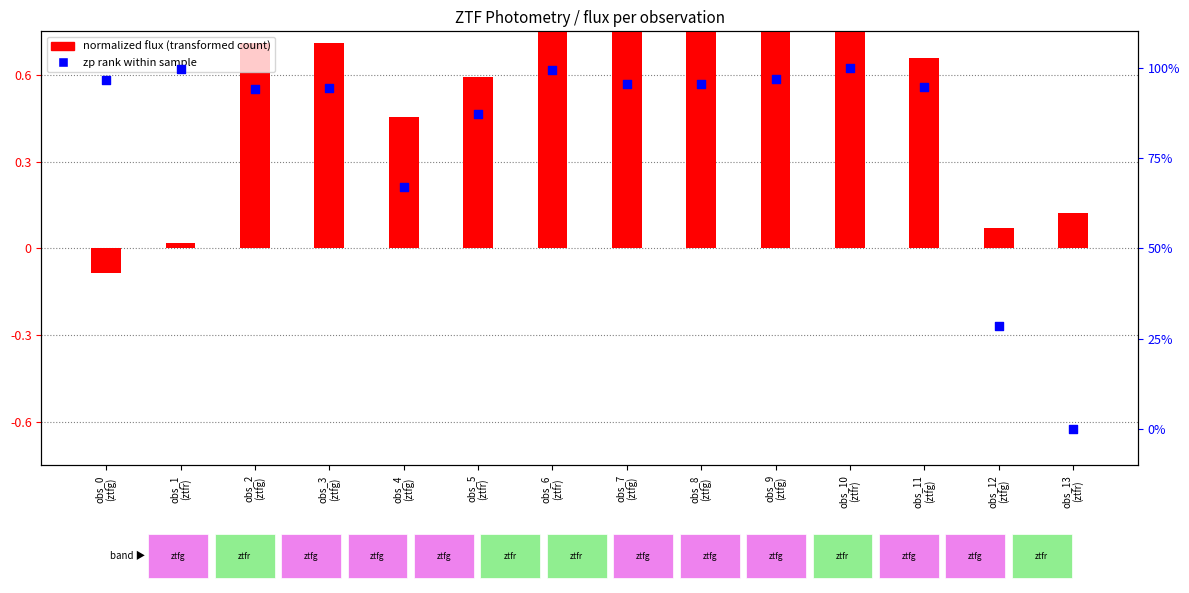

Is the value of normalized flux (transformed count) at obs_2
(ztfg) greater than the value of zp rank within sample at obs_0
(ztfg)?

No